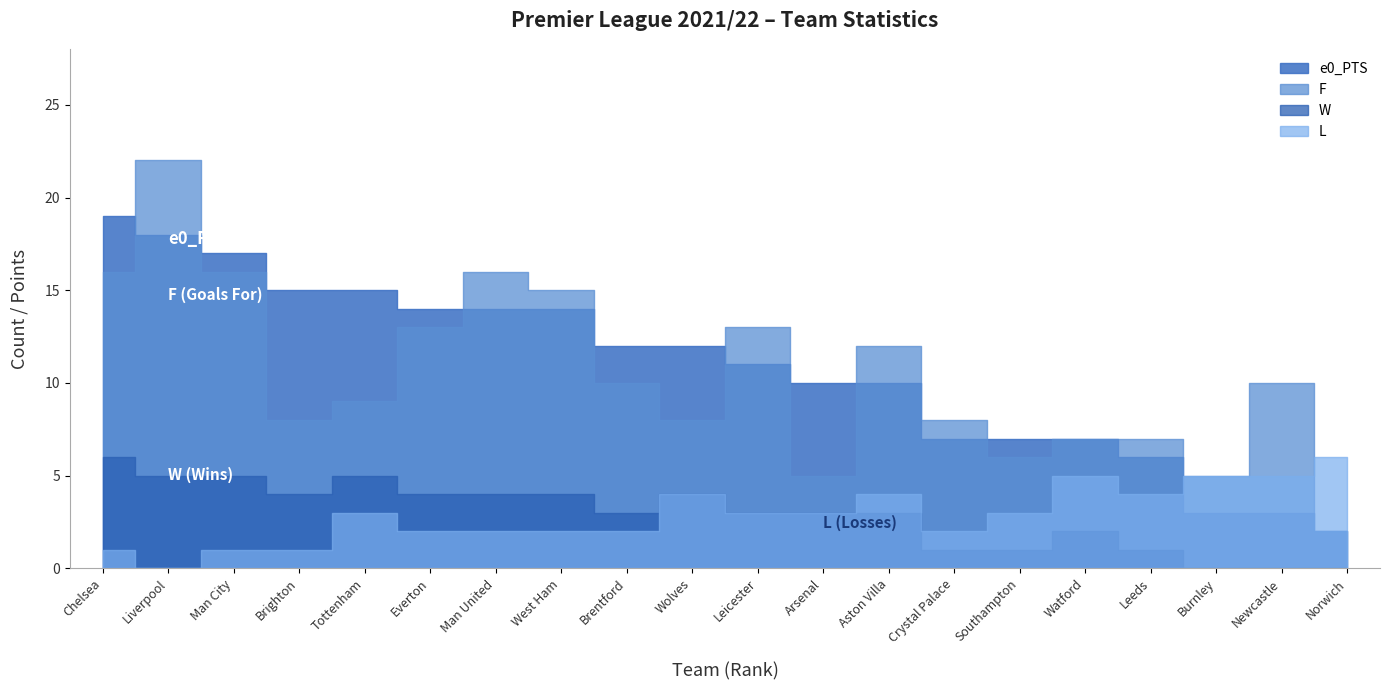

List the series in order of their peak value, lowest first.

W, L, e0_PTS, F